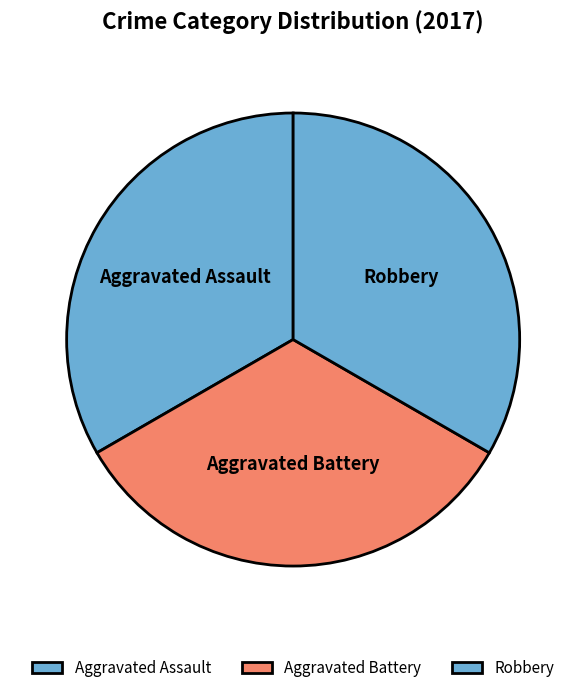

Count the number of slices in the pie.

3